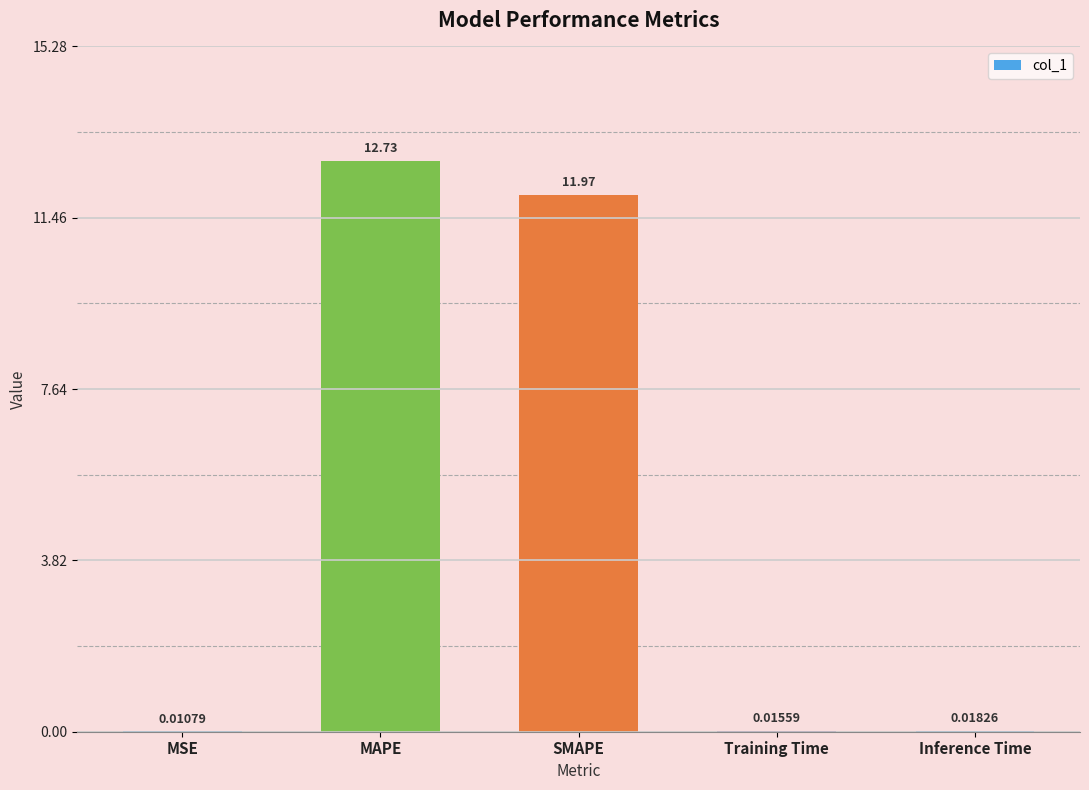

At which label is the value closest to 6?

SMAPE